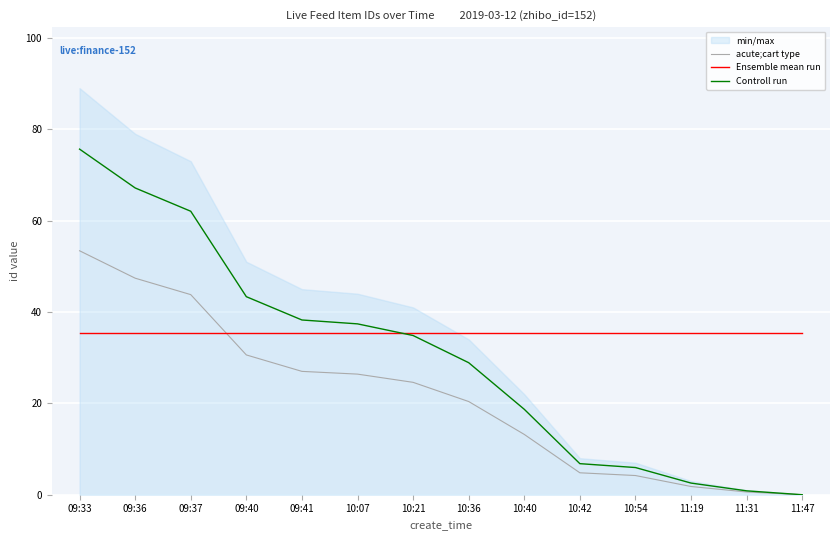

Count the number of categories in the chart.

14